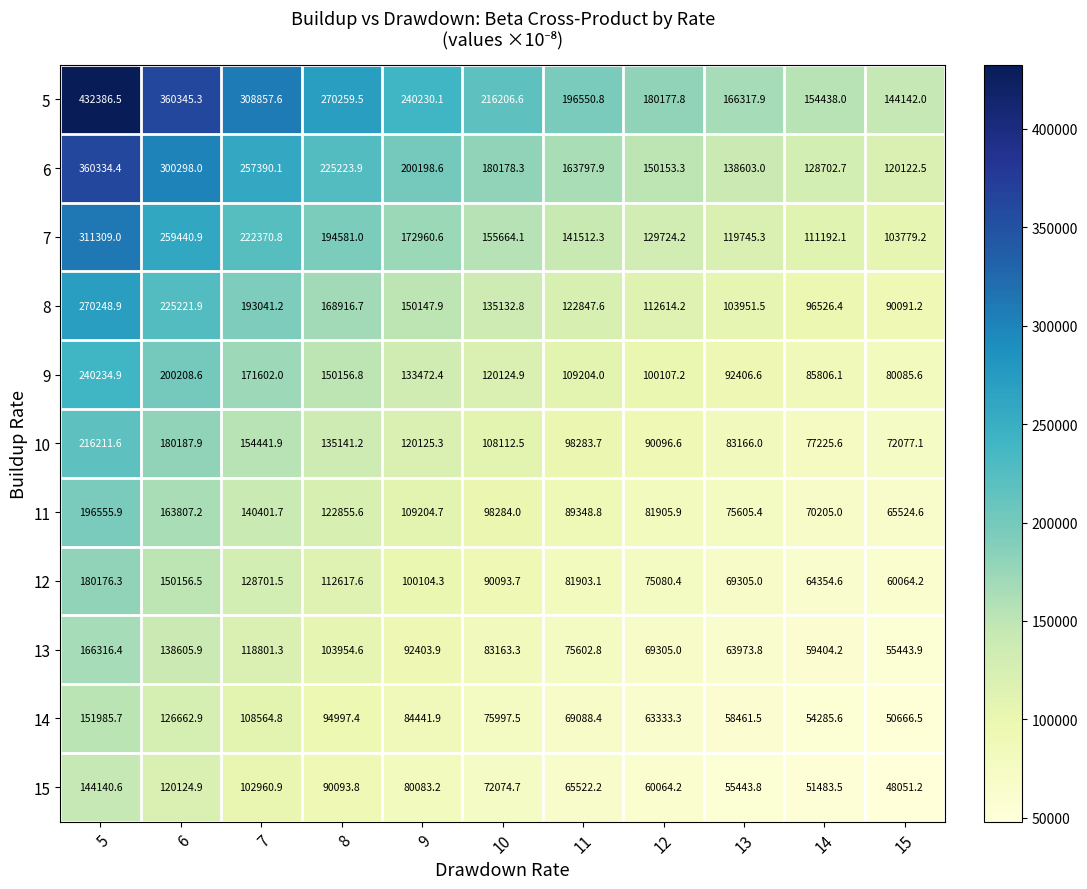

Which label corresponds to the smallest value in the chart?

15